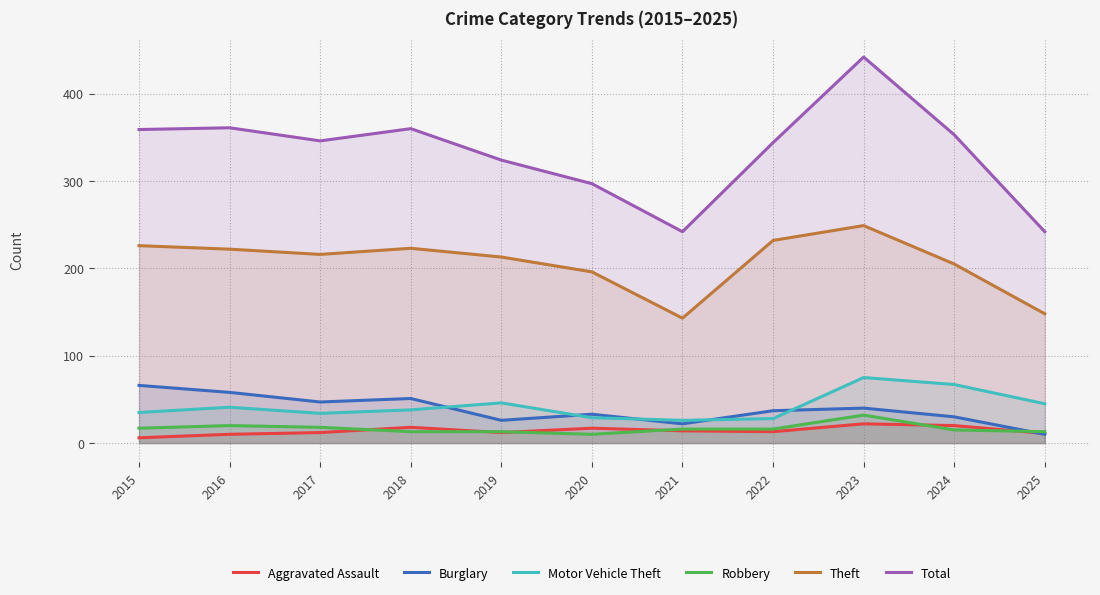

Which series has the largest total across all categories?

Total